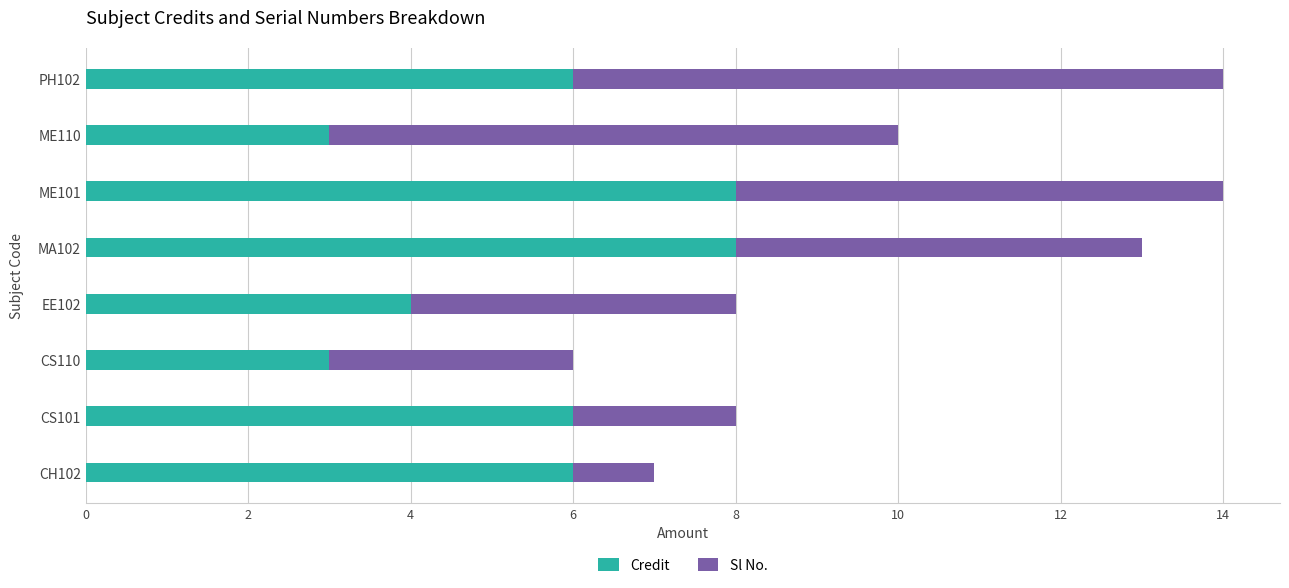

Is it true that Credit equals 6 at EE102?

False